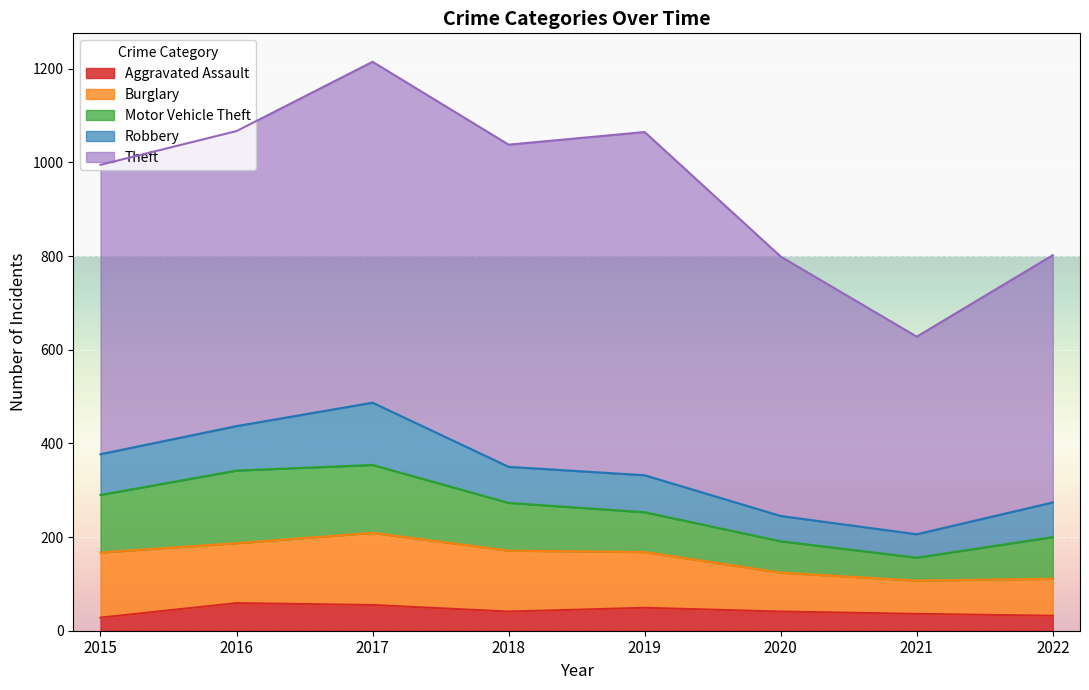

What is the smallest value displayed?

28